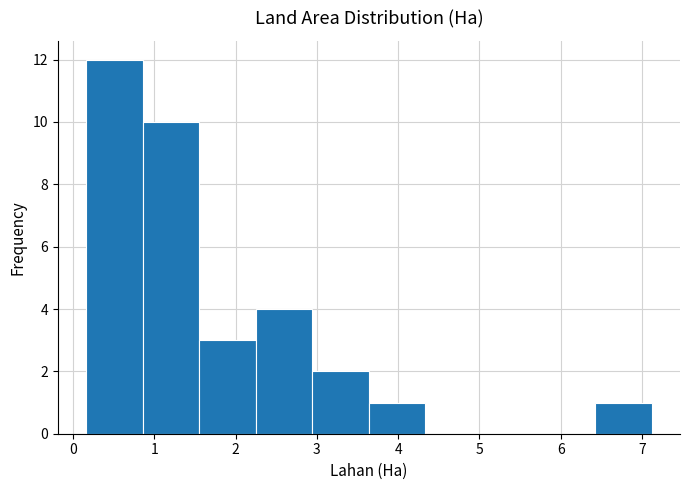

Which range on the x-axis has the tallest bar?

0.2 to 0.9